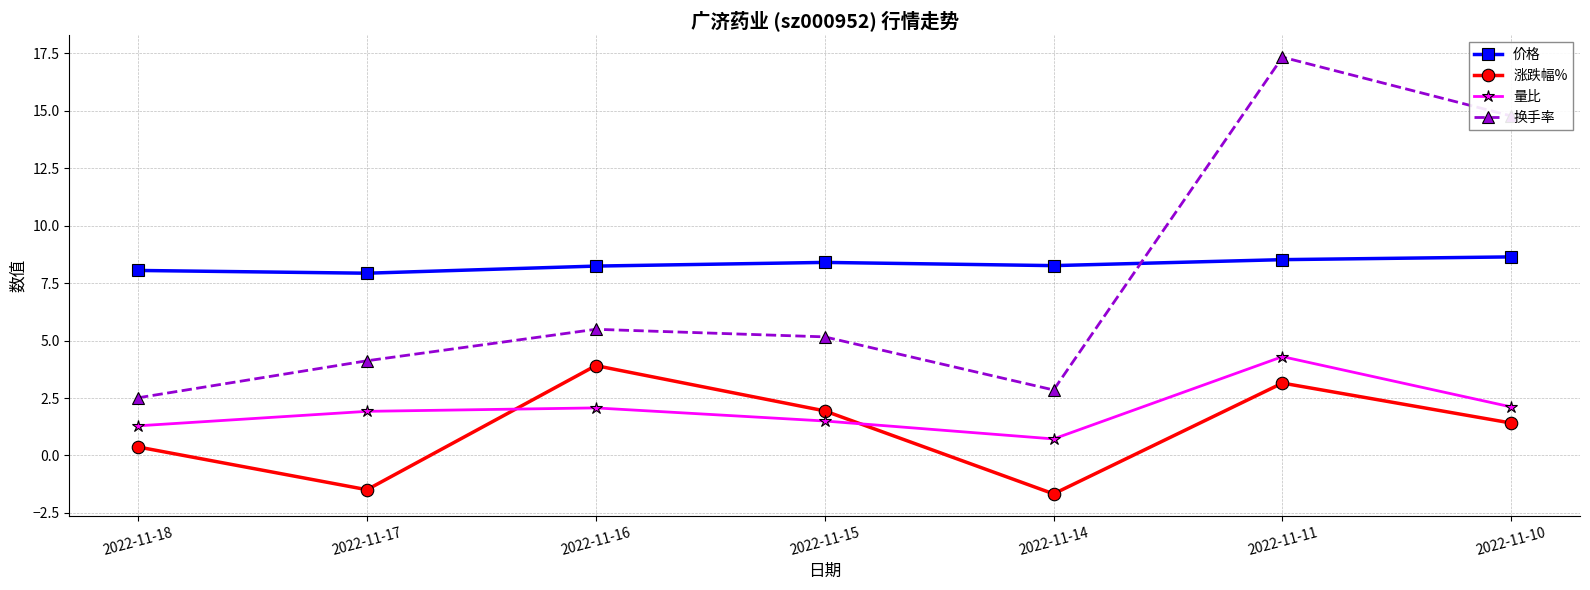

At 2022-11-10, list the series in order from smallest to largest.

涨跌幅%, 量比, 价格, 换手率